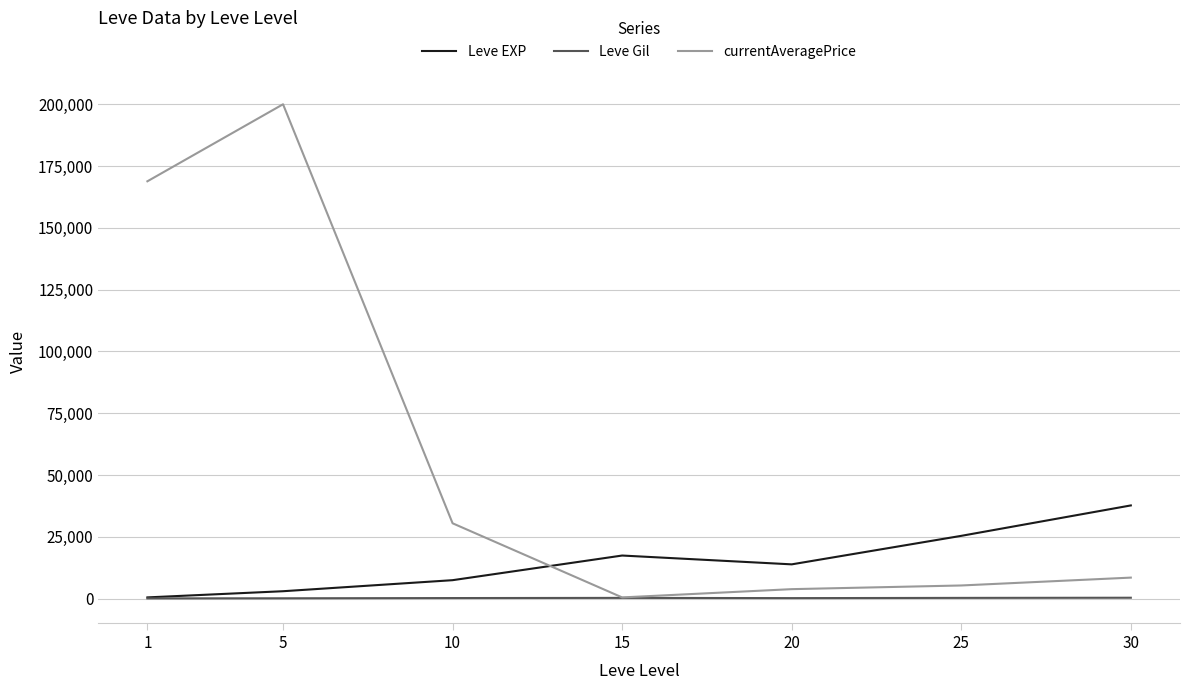

The value of Leve Gil at 30 is 375.2. True or false?

True